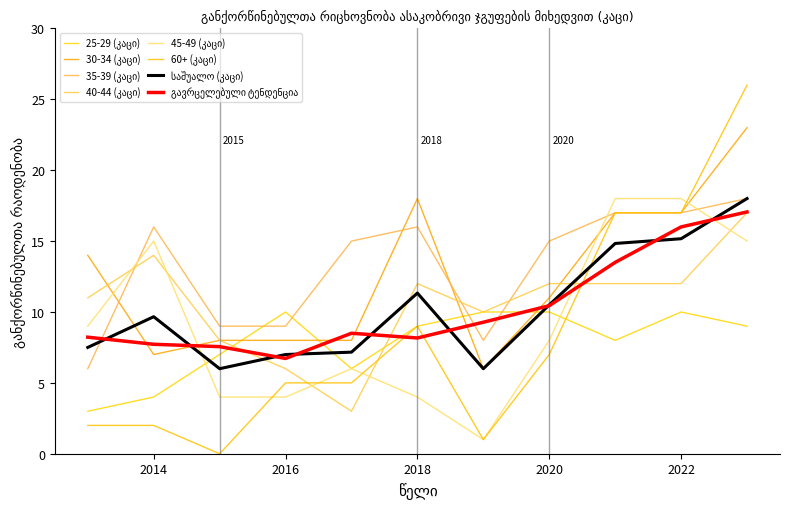

What is the smallest value displayed?

0.0